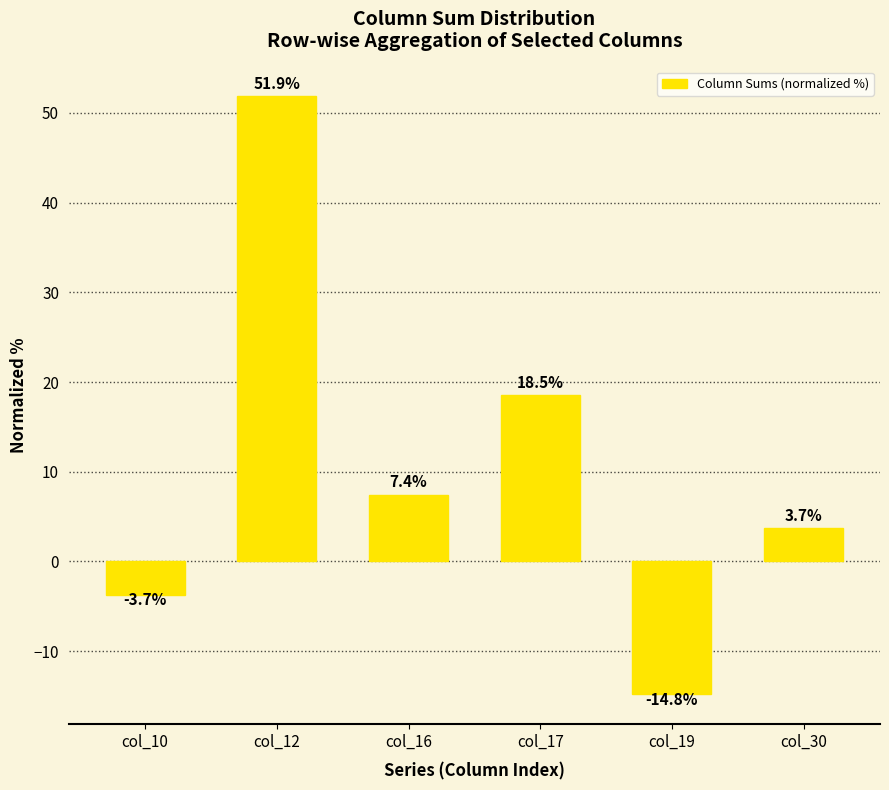

What is the ratio of the value at col_16 to the value at col_17?

0.4